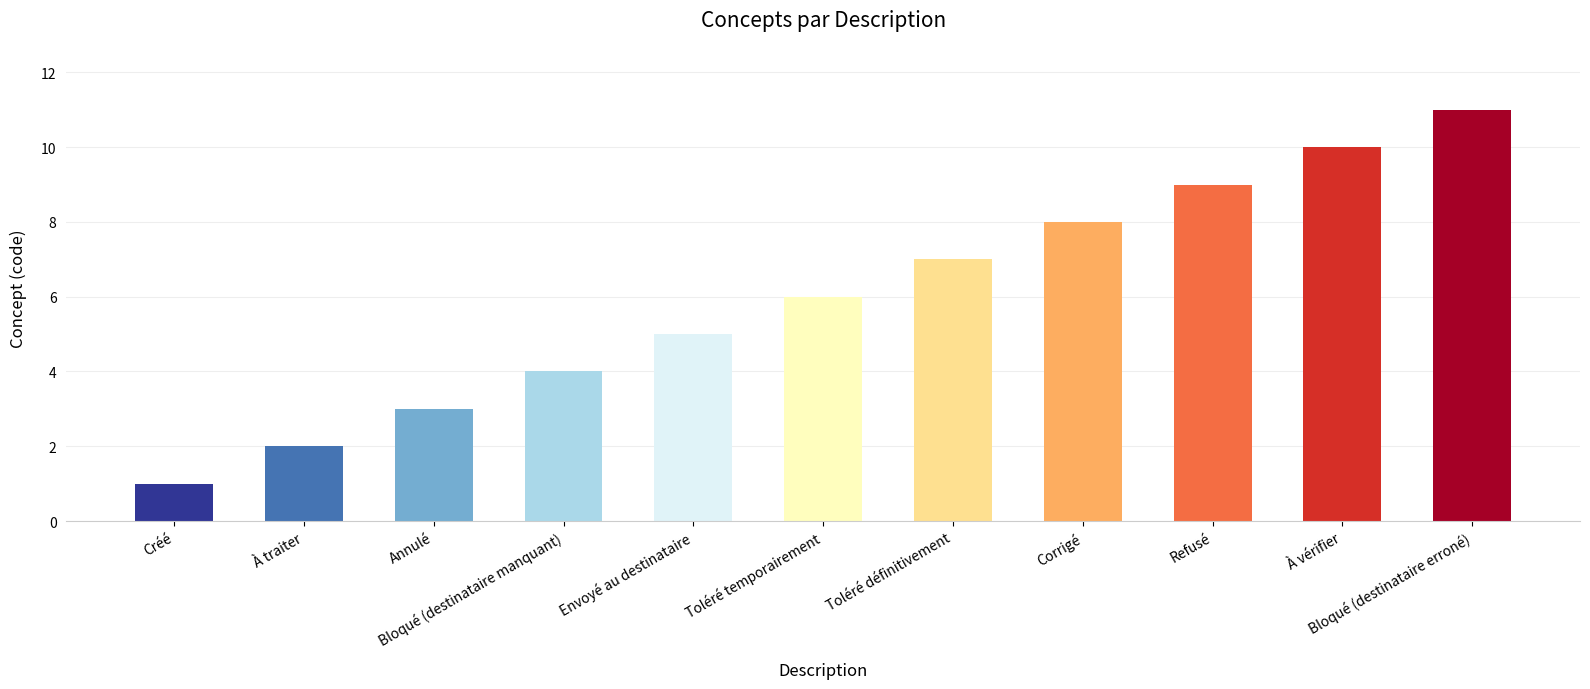

Count the values in the range 3 to 9.

7